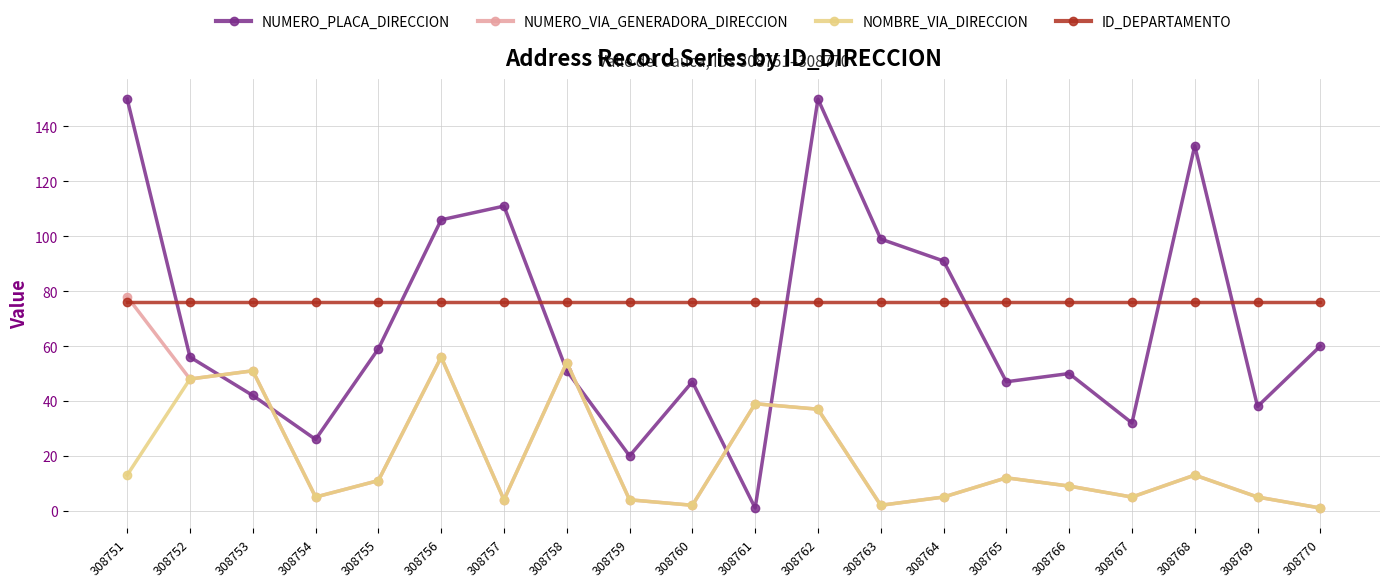

Where is the first local maximum for NUMERO_VIA_GENERADORA_DIRECCION?

308753